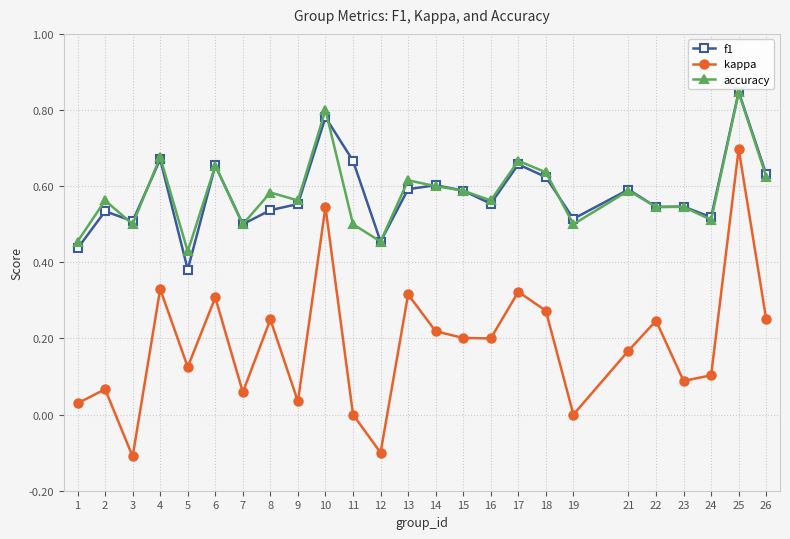

Which category has the lowest value in the accuracy series?

5